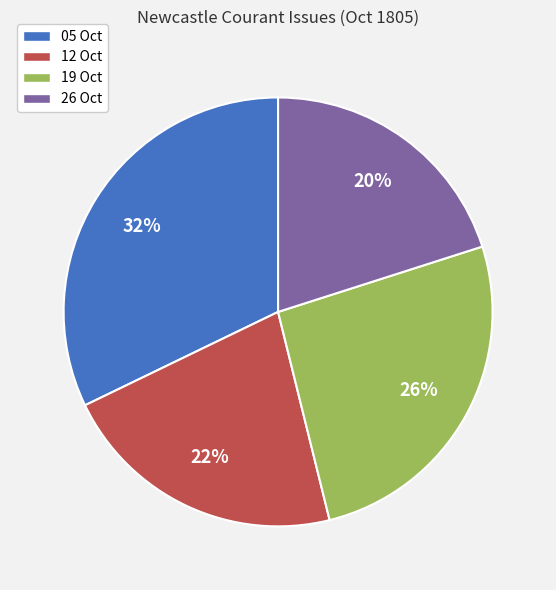

Which has a higher value, 19 Oct or 26 Oct?

19 Oct